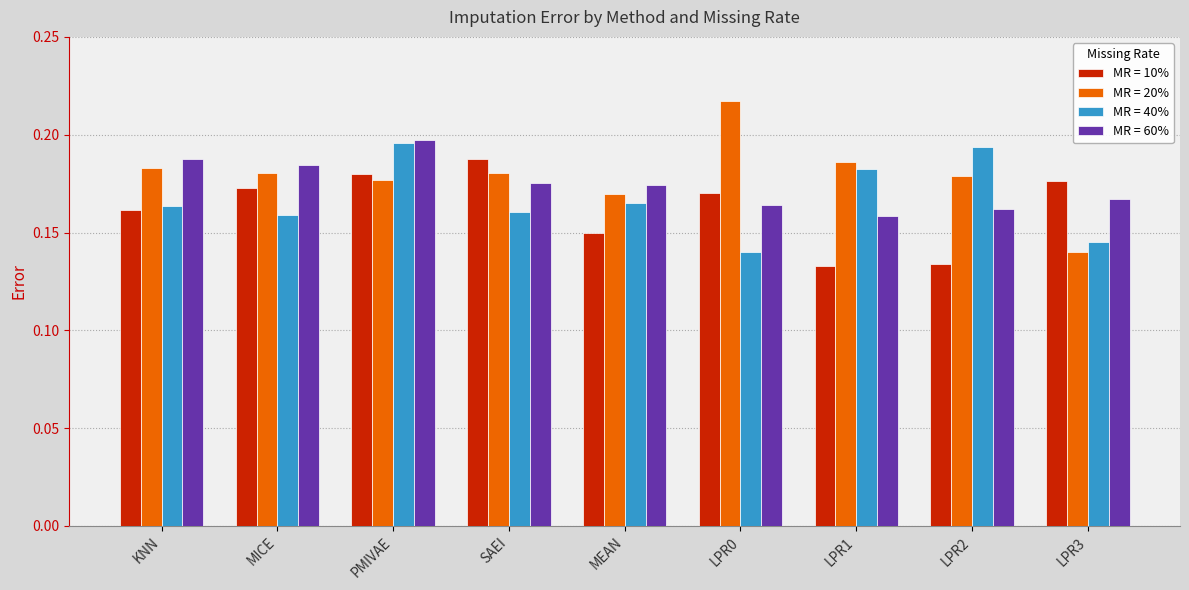

Which category has the highest value across all series?

LPR0